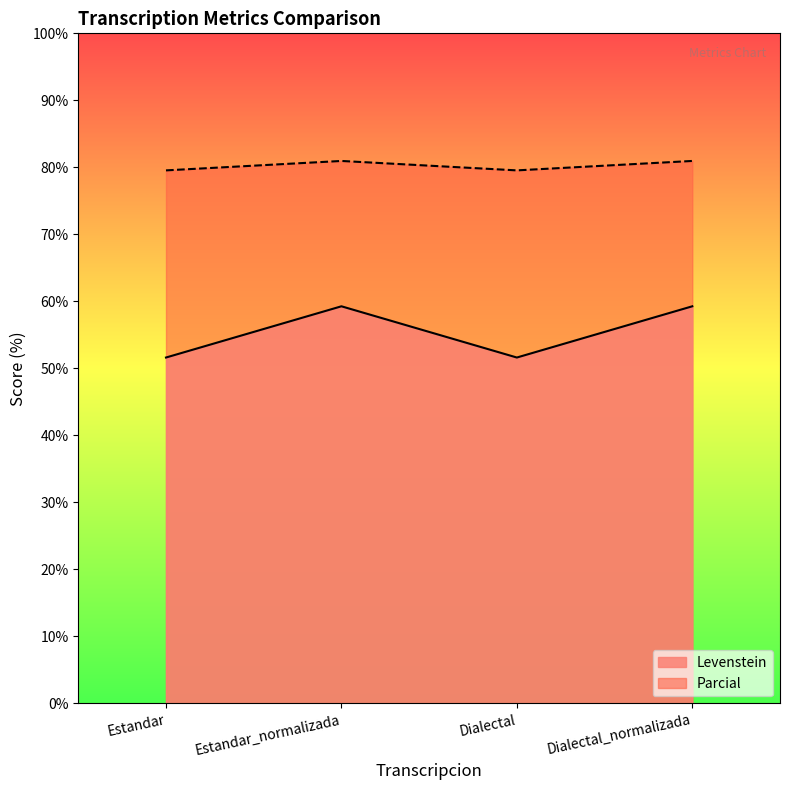

Which has a higher value, Estandar or Dialectal?

Estandar